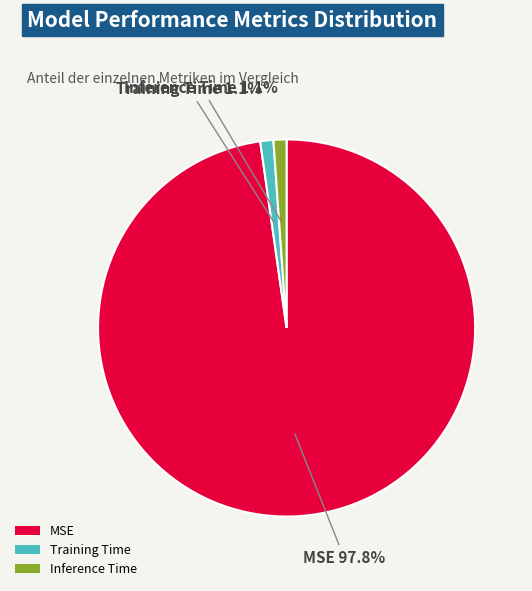

Which has a higher value, MSE or Inference Time?

MSE